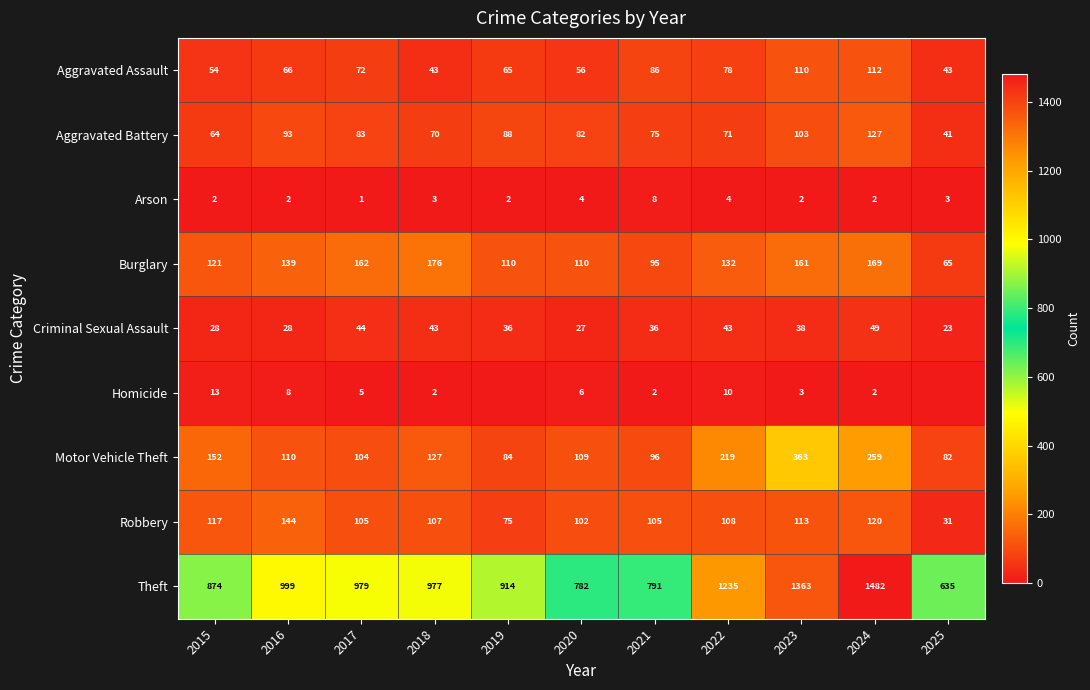

The Burglary series shows 161 at 2023. True or false?

True